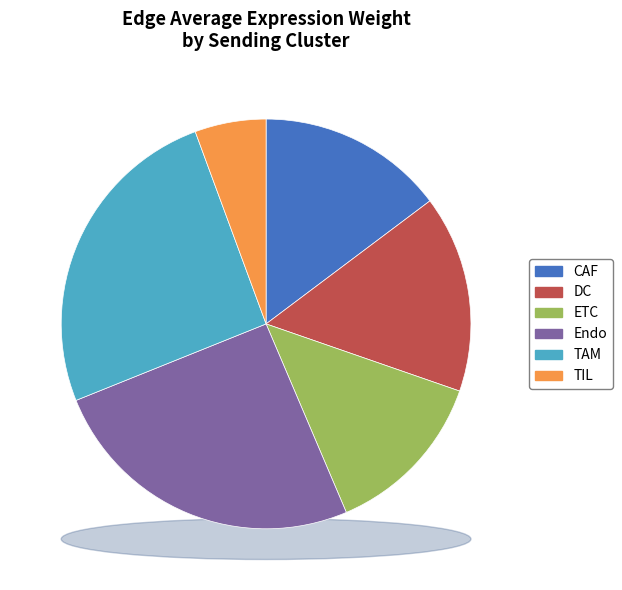

How much of the chart is everything except Endo?

74.7%